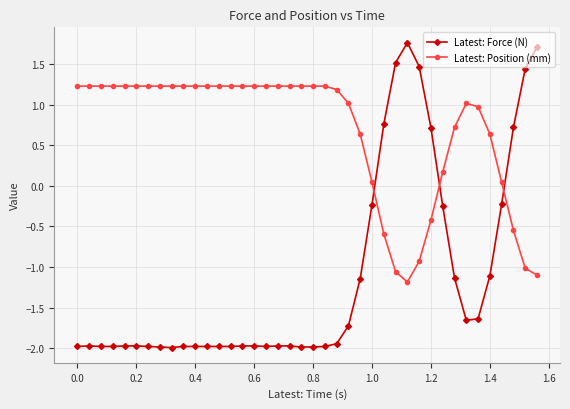

Count the number of categories in the chart.

40